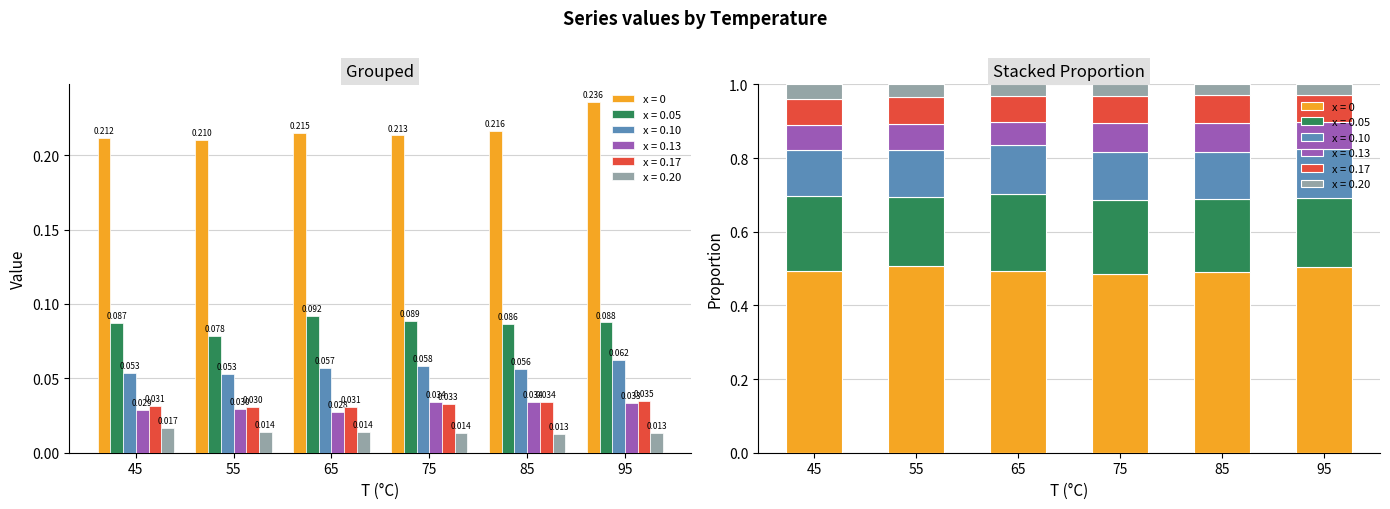

Where is x = 0.17 nearest to the value 0?

55